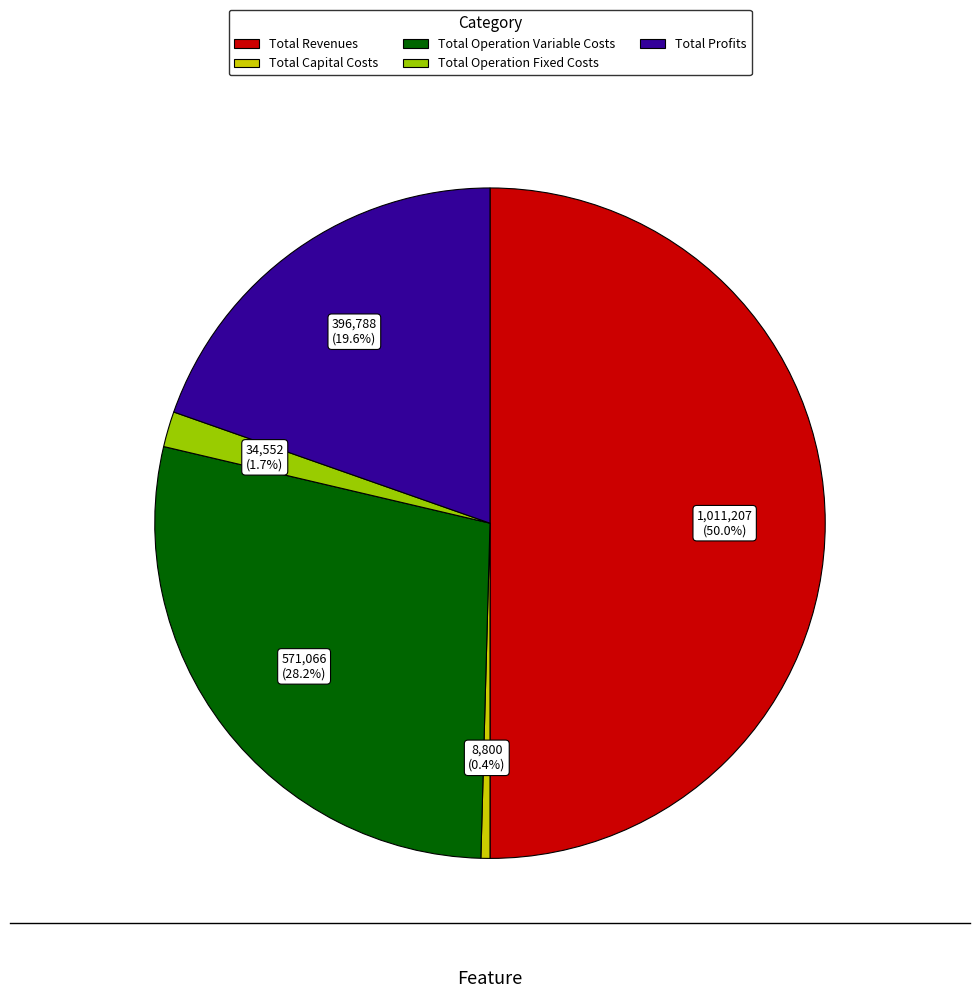

To the nearest percent, what percentage of the pie is Total Operation Variable Costs?

28%